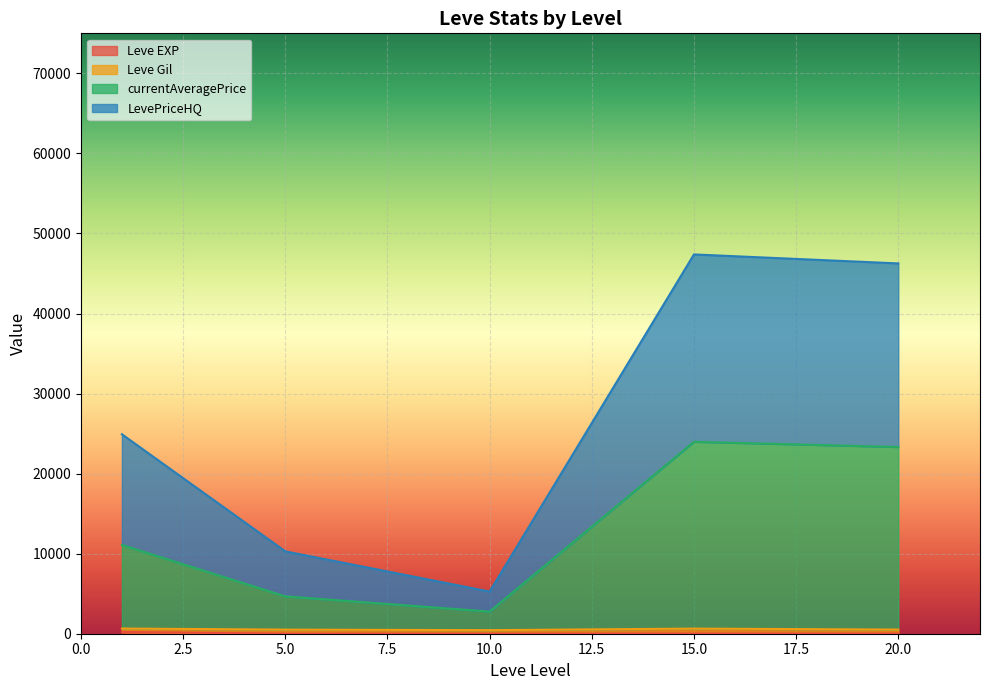

Which category has the highest value in the currentAveragePrice series?

15